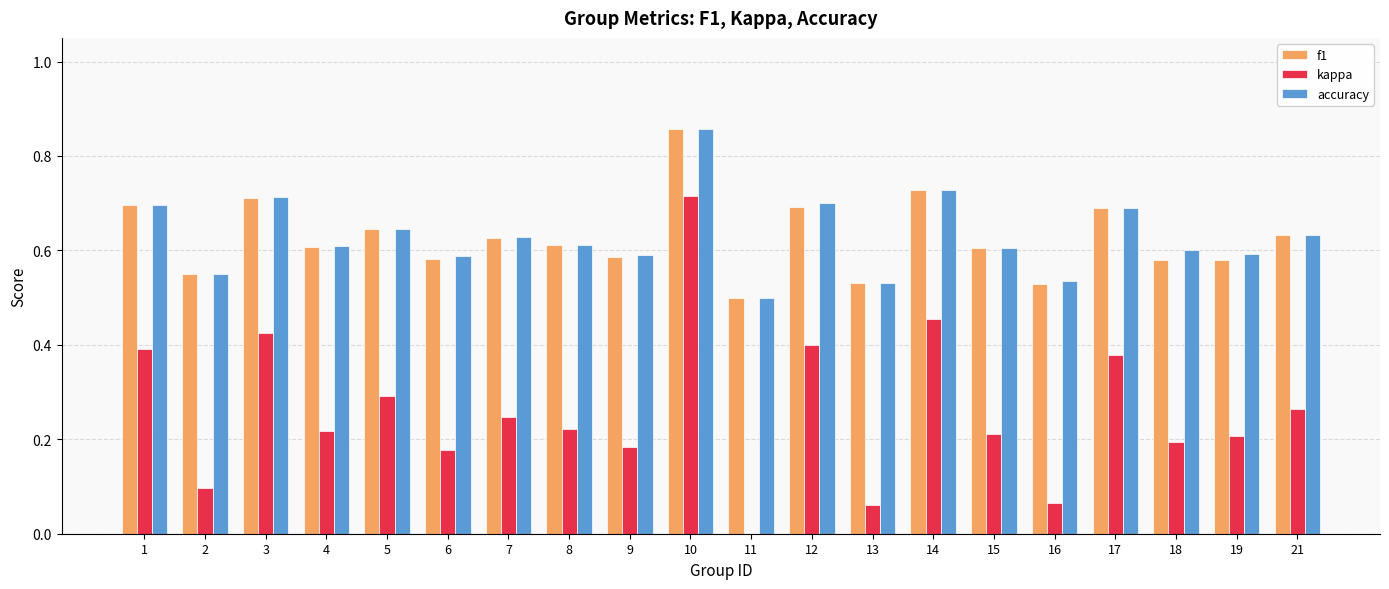

At which label does f1 reach its peak?

10